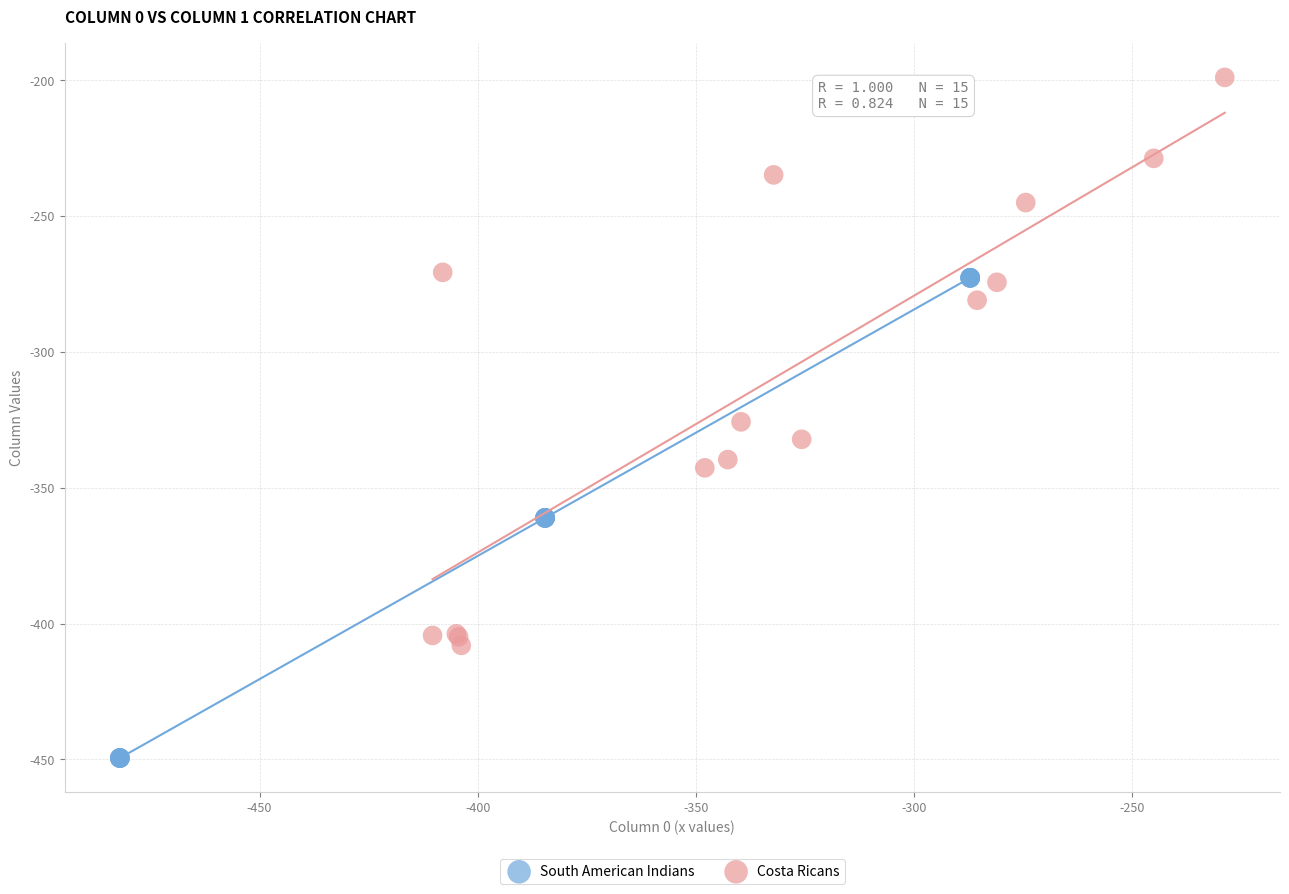

Which series reaches the maximum Y coordinate?

Costa Ricans